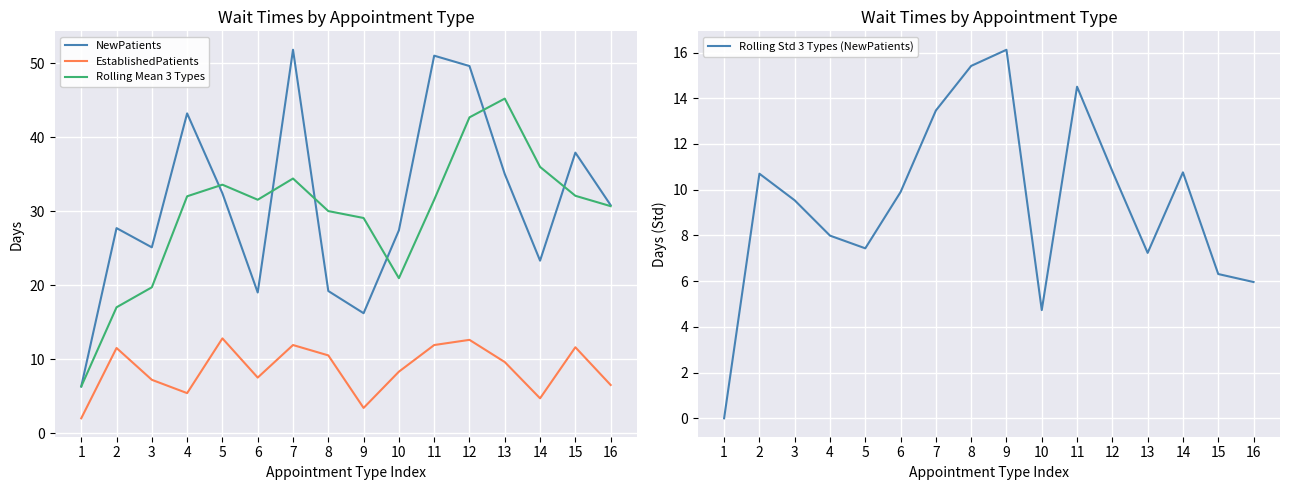

In EstablishedPatients, how many points are higher than both neighbors (excluding endpoints)?

5